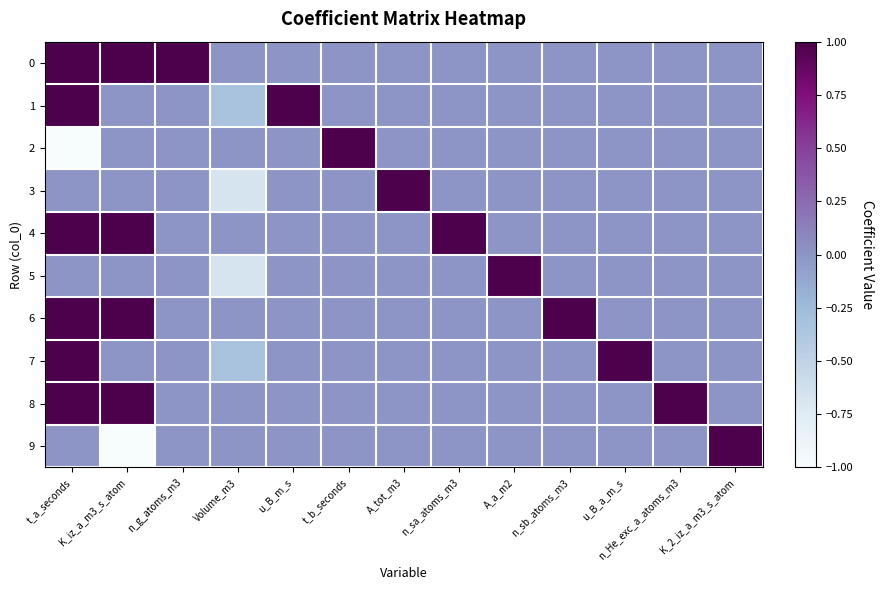

Reading right to left, transcribe all the data shown in this chart.

0: K_2_iz_a_m3_s_atom=0.0	n_He_exc_a_atoms_m3=0.0	u_B_a_m_s=0.0	n_sb_atoms_m3=0.0	A_a_m2=0.0	n_sa_atoms_m3=0.0	A_tot_m3=0.0	t_b_seconds=0.0	u_B_m_s=0.0	Volume_m3=0.0	n_g_atoms_m3=1.0	K_iz_a_m3_s_atom=1.0	t_a_seconds=1.0
1: K_2_iz_a_m3_s_atom=0.0	n_He_exc_a_atoms_m3=0.0	u_B_a_m_s=0.0	n_sb_atoms_m3=0.0	A_a_m2=0.0	n_sa_atoms_m3=0.0	A_tot_m3=0.0	t_b_seconds=0.0	u_B_m_s=1.0	Volume_m3=-0.3	n_g_atoms_m3=0.0	K_iz_a_m3_s_atom=0.0	t_a_seconds=1.0
2: K_2_iz_a_m3_s_atom=0.0	n_He_exc_a_atoms_m3=0.0	u_B_a_m_s=0.0	n_sb_atoms_m3=0.0	A_a_m2=0.0	n_sa_atoms_m3=0.0	A_tot_m3=0.0	t_b_seconds=1.0	u_B_m_s=0.0	Volume_m3=0.0	n_g_atoms_m3=0.0	K_iz_a_m3_s_atom=0.0	t_a_seconds=-1.0
3: K_2_iz_a_m3_s_atom=0.0	n_He_exc_a_atoms_m3=0.0	u_B_a_m_s=0.0	n_sb_atoms_m3=0.0	A_a_m2=0.0	n_sa_atoms_m3=0.0	A_tot_m3=1.0	t_b_seconds=0.0	u_B_m_s=0.0	Volume_m3=-0.7	n_g_atoms_m3=0.0	K_iz_a_m3_s_atom=0.0	t_a_seconds=0.0
4: K_2_iz_a_m3_s_atom=0.0	n_He_exc_a_atoms_m3=0.0	u_B_a_m_s=0.0	n_sb_atoms_m3=0.0	A_a_m2=0.0	n_sa_atoms_m3=1.0	A_tot_m3=0.0	t_b_seconds=0.0	u_B_m_s=0.0	Volume_m3=0.0	n_g_atoms_m3=0.0	K_iz_a_m3_s_atom=1.0	t_a_seconds=1.0
5: K_2_iz_a_m3_s_atom=0.0	n_He_exc_a_atoms_m3=0.0	u_B_a_m_s=0.0	n_sb_atoms_m3=0.0	A_a_m2=1.0	n_sa_atoms_m3=0.0	A_tot_m3=0.0	t_b_seconds=0.0	u_B_m_s=0.0	Volume_m3=-0.7	n_g_atoms_m3=0.0	K_iz_a_m3_s_atom=0.0	t_a_seconds=0.0
6: K_2_iz_a_m3_s_atom=0.0	n_He_exc_a_atoms_m3=0.0	u_B_a_m_s=0.0	n_sb_atoms_m3=1.0	A_a_m2=0.0	n_sa_atoms_m3=0.0	A_tot_m3=0.0	t_b_seconds=0.0	u_B_m_s=0.0	Volume_m3=0.0	n_g_atoms_m3=0.0	K_iz_a_m3_s_atom=1.0	t_a_seconds=1.0
7: K_2_iz_a_m3_s_atom=0.0	n_He_exc_a_atoms_m3=0.0	u_B_a_m_s=1.0	n_sb_atoms_m3=0.0	A_a_m2=0.0	n_sa_atoms_m3=0.0	A_tot_m3=0.0	t_b_seconds=0.0	u_B_m_s=0.0	Volume_m3=-0.3	n_g_atoms_m3=0.0	K_iz_a_m3_s_atom=0.0	t_a_seconds=1.0
8: K_2_iz_a_m3_s_atom=0.0	n_He_exc_a_atoms_m3=1.0	u_B_a_m_s=0.0	n_sb_atoms_m3=0.0	A_a_m2=0.0	n_sa_atoms_m3=0.0	A_tot_m3=0.0	t_b_seconds=0.0	u_B_m_s=0.0	Volume_m3=0.0	n_g_atoms_m3=0.0	K_iz_a_m3_s_atom=1.0	t_a_seconds=1.0
9: K_2_iz_a_m3_s_atom=1.0	n_He_exc_a_atoms_m3=0.0	u_B_a_m_s=0.0	n_sb_atoms_m3=0.0	A_a_m2=0.0	n_sa_atoms_m3=0.0	A_tot_m3=0.0	t_b_seconds=0.0	u_B_m_s=0.0	Volume_m3=0.0	n_g_atoms_m3=0.0	K_iz_a_m3_s_atom=-1.0	t_a_seconds=0.0